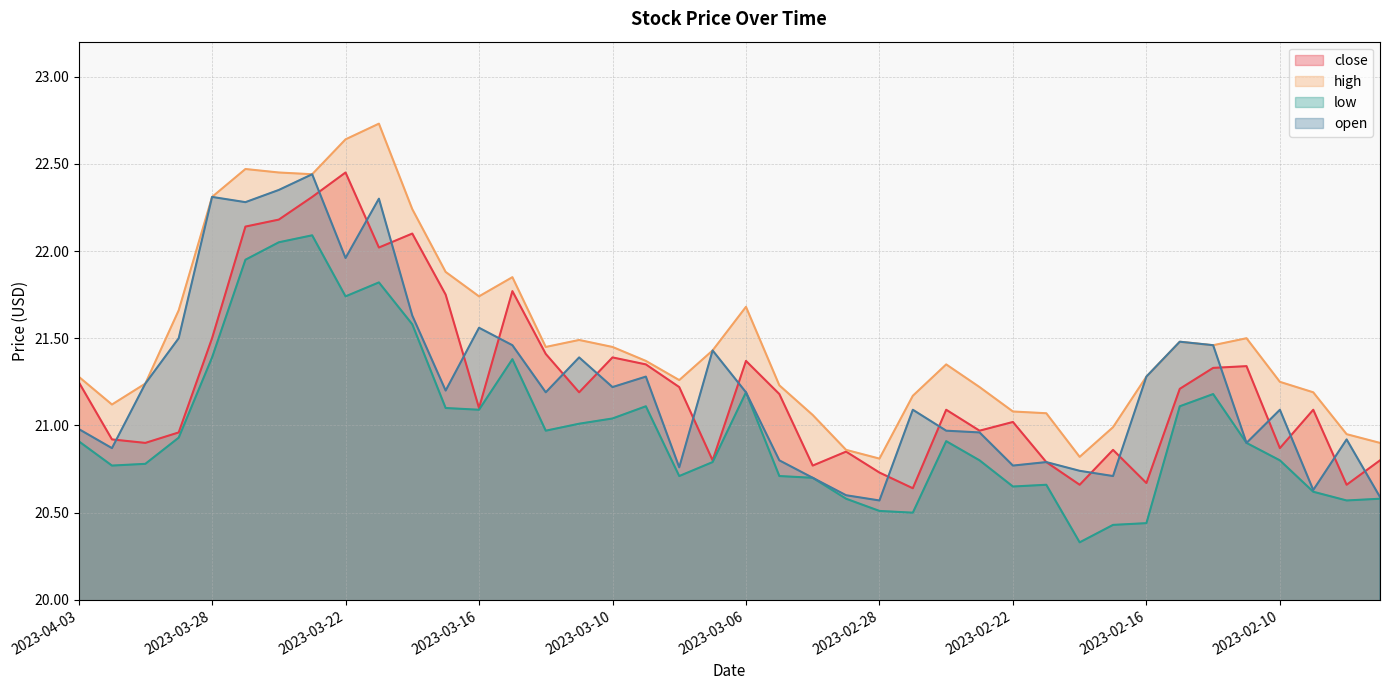

At 2023-02-16, list the series in order from largest to smallest.

high, open, close, low